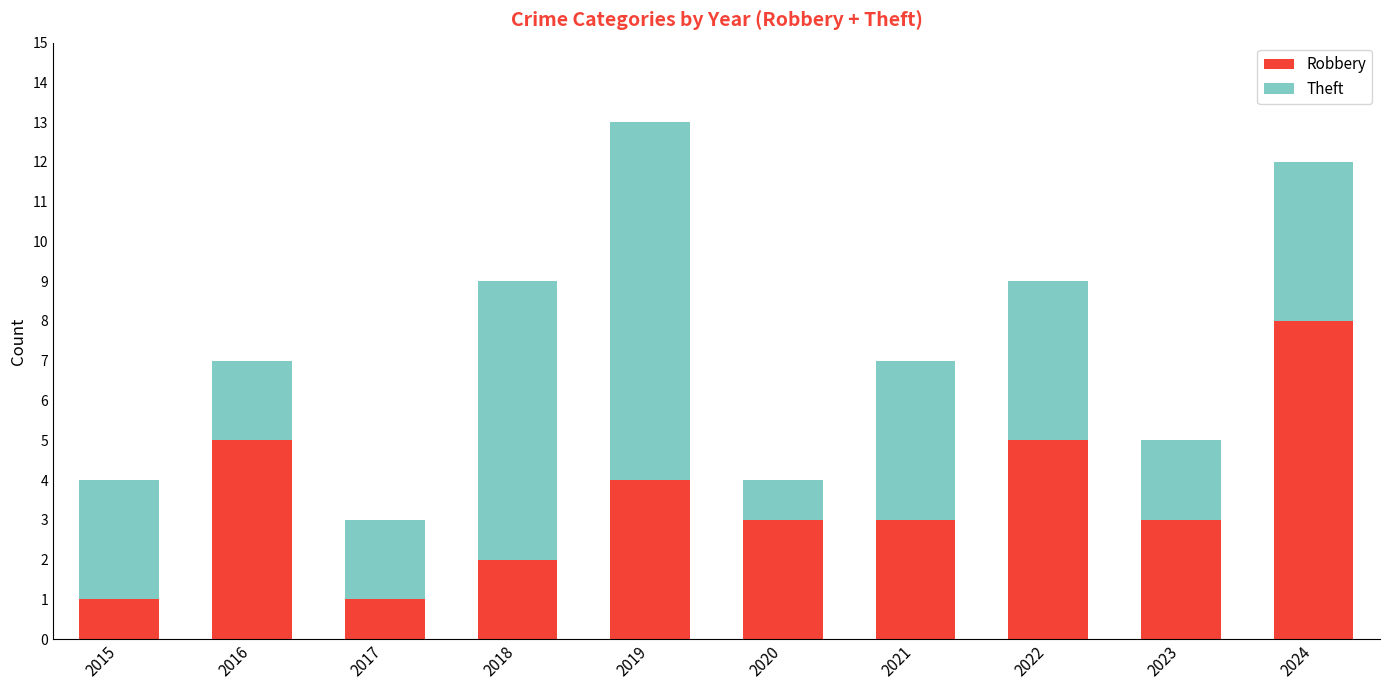

What is the difference between the second highest and second lowest values in the Robbery series?

4